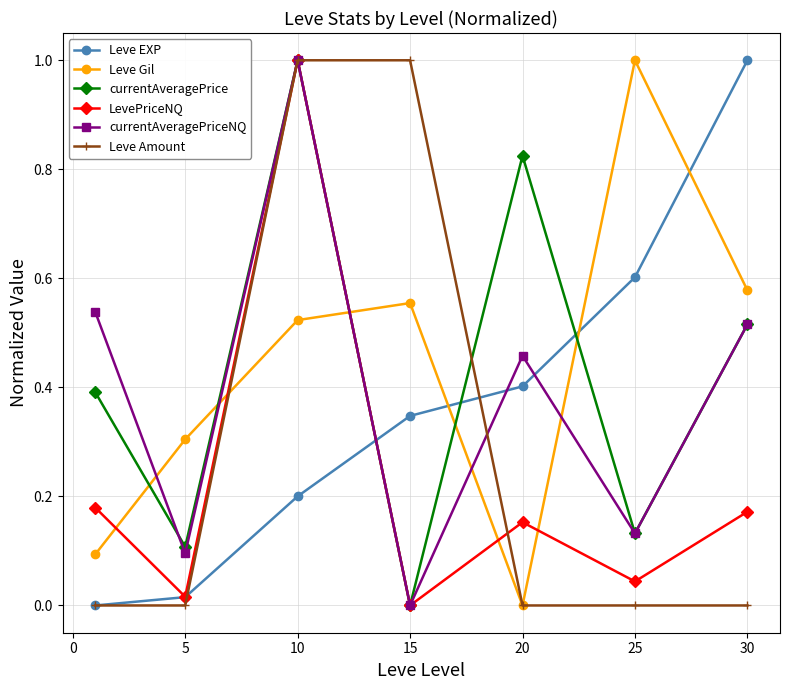

After their last crossing, which series has the higher values: Leve Gil or Leve EXP?

Leve EXP